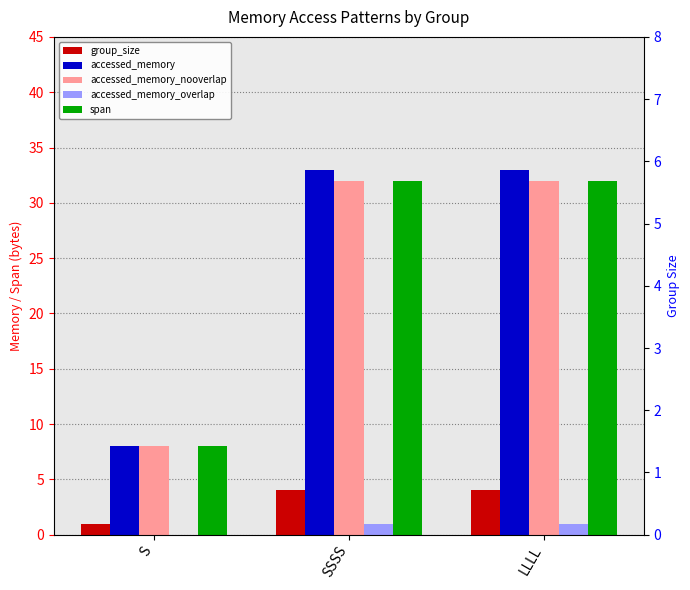

Count the number of data series in this chart.

5